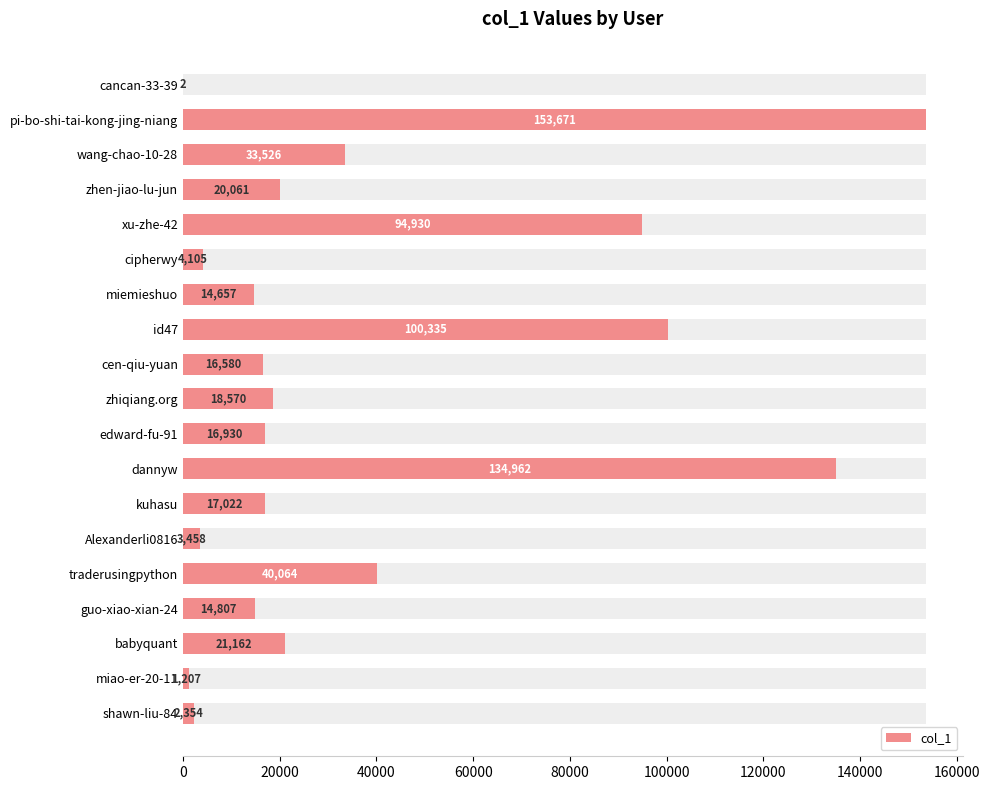

The value at xu-zhe-42 is 94930. True or false?

True